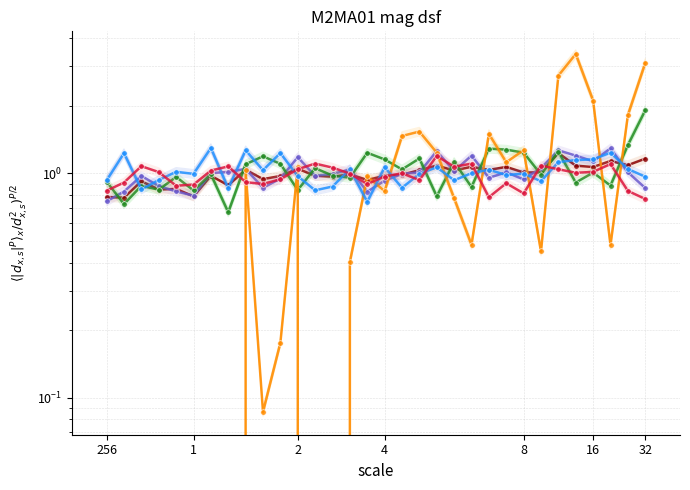

How many interior local valleys does the EXP series have?

10